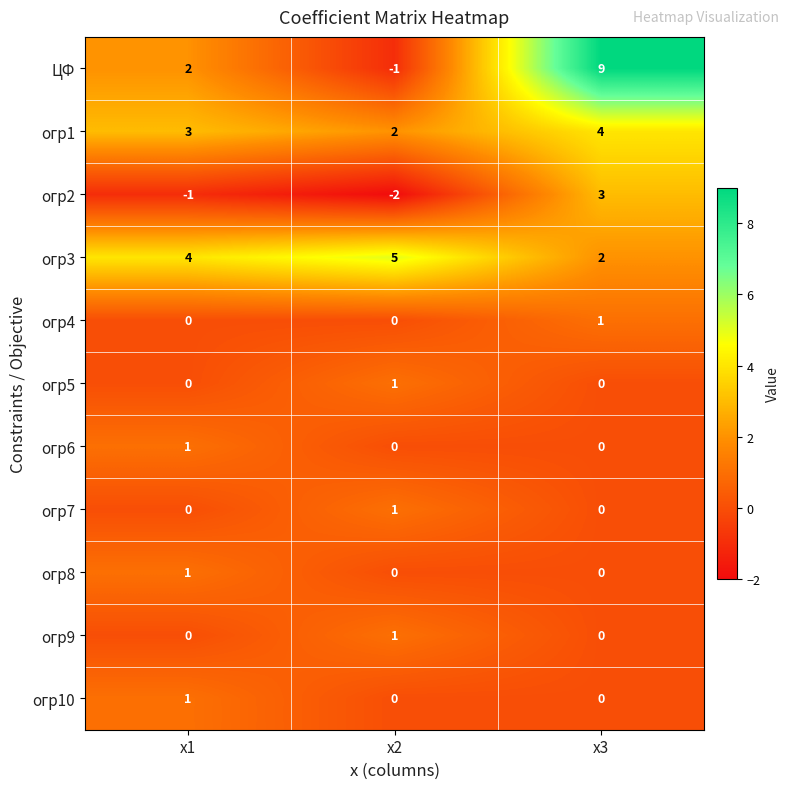

At which category is the sum across all series the highest?

х3